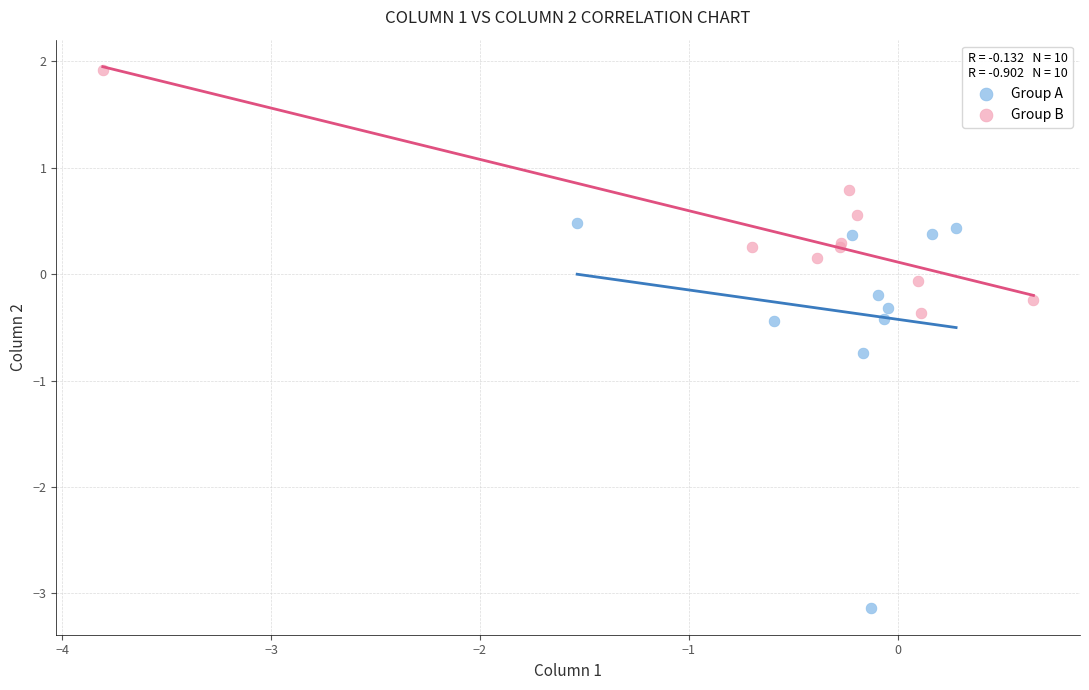

Which series has the largest Y range (max minus min)?

Group A